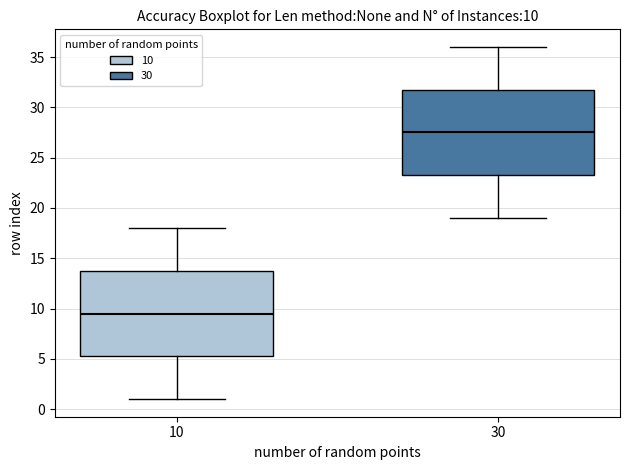

Which box has the lowest median line?

10